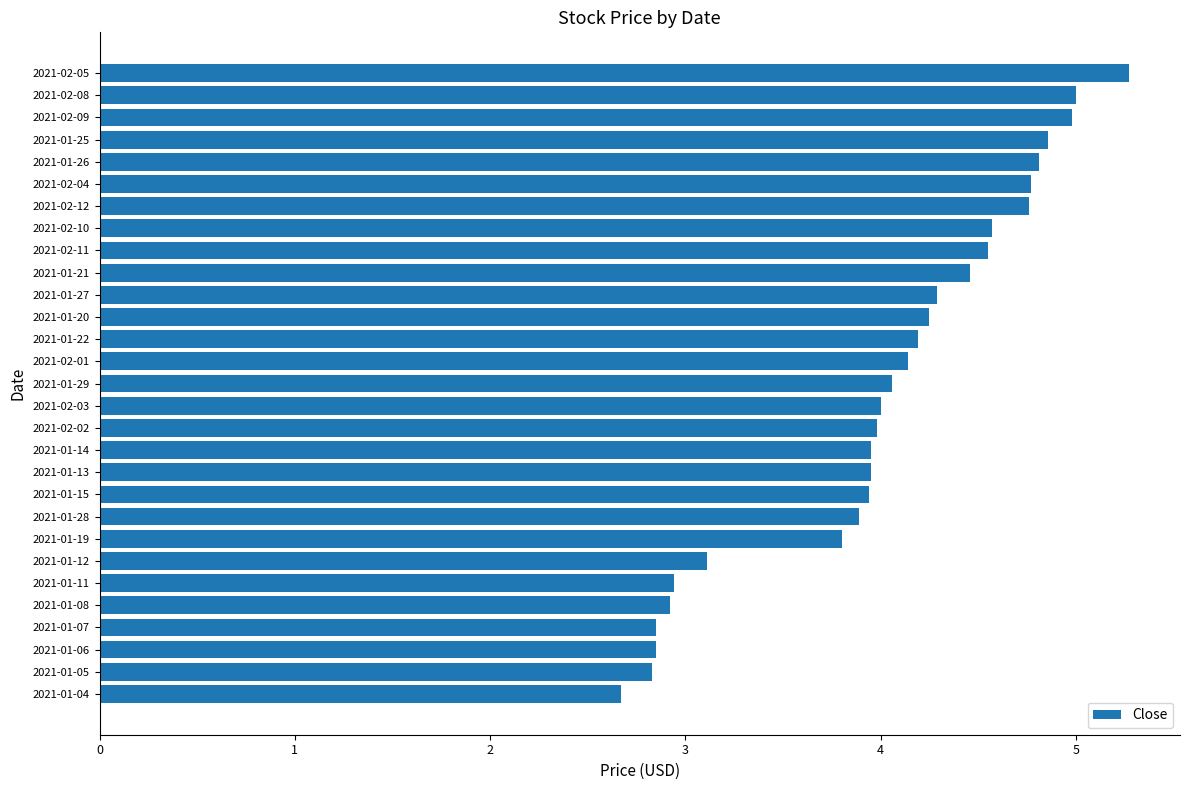

Is it true that the value at 2021-01-15 is 3.9?

True